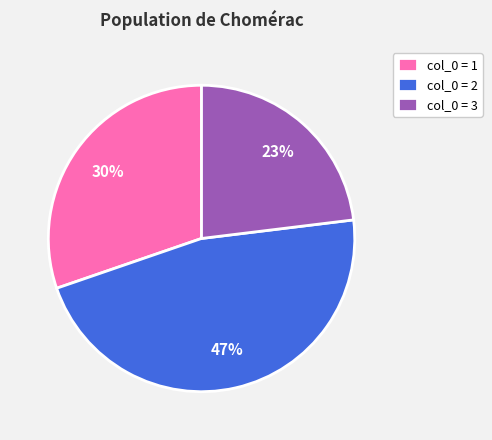

Count the number of slices in the pie.

3